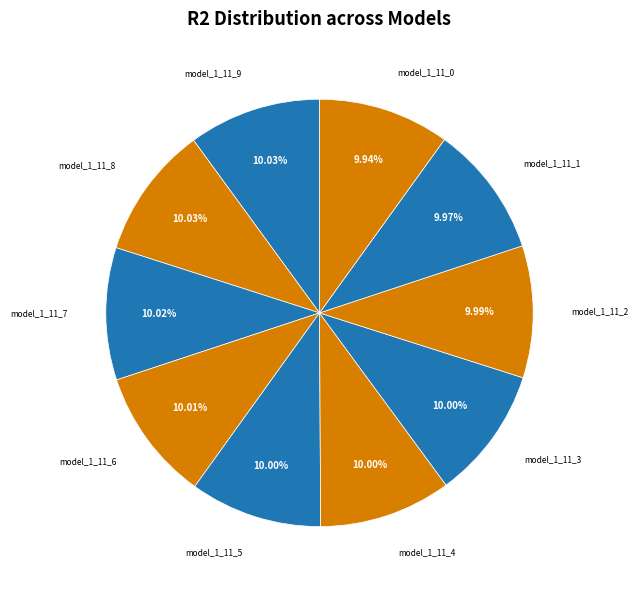

Combined, do model_1_11_6 and model_1_11_1 account for over 50%?

No